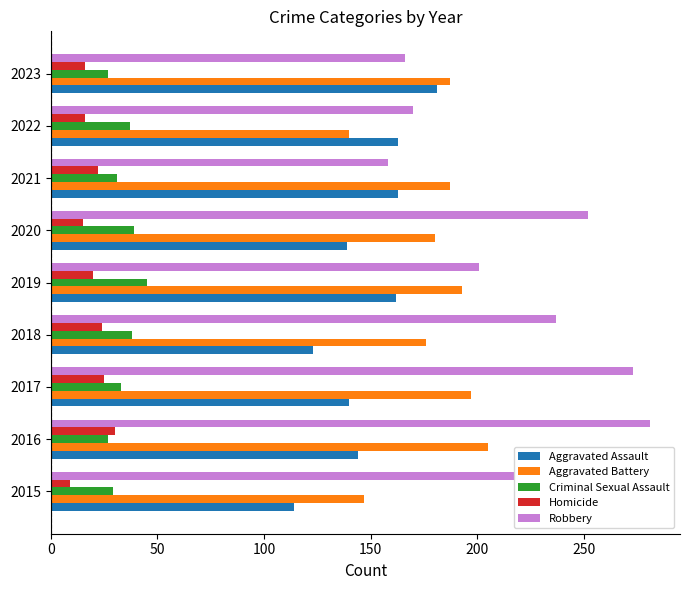

What is the difference between the maximum and minimum values in the Aggravated Assault series?

67